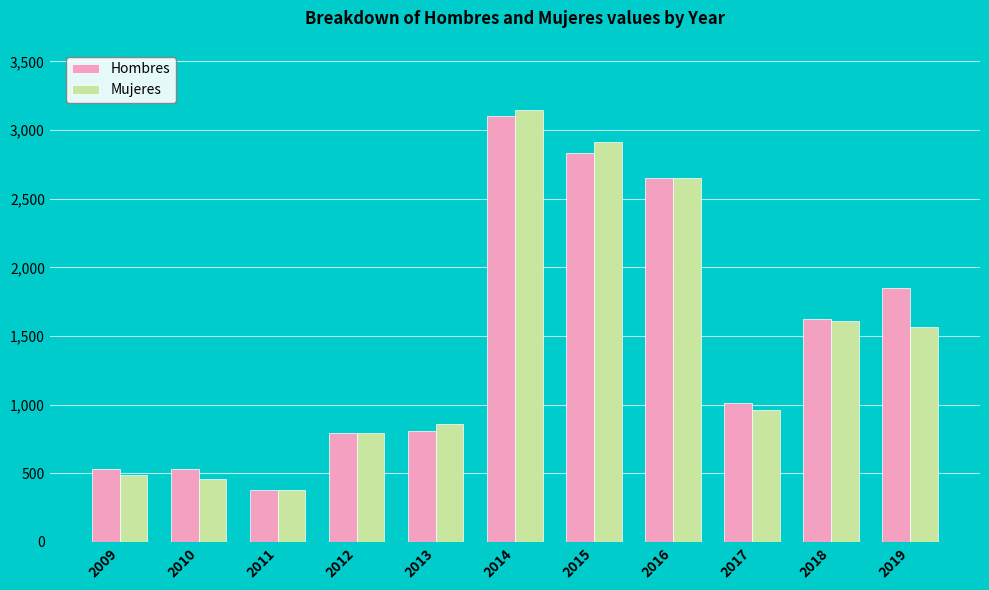

At which category is the sum across all series the highest?

2014